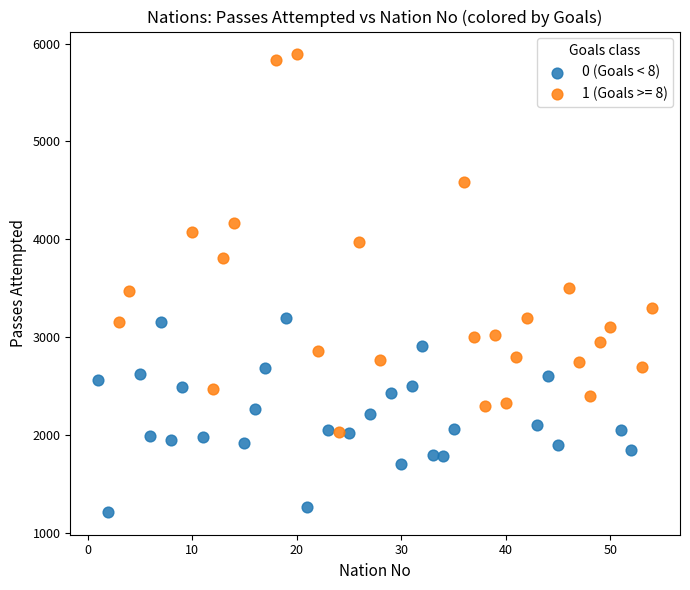

Which series has the largest Y range (max minus min)?

1 (Goals >= 8)